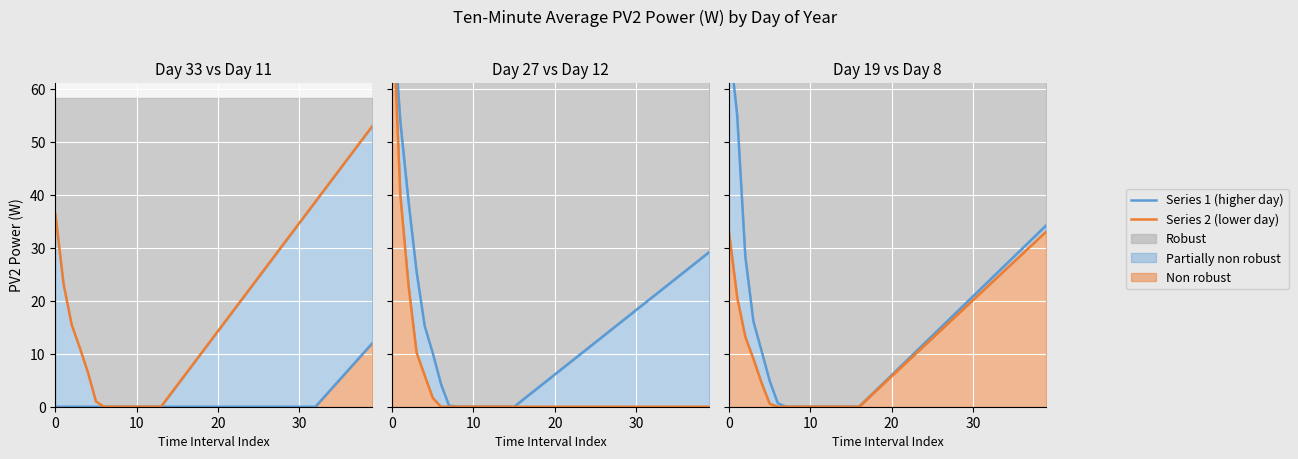

True or false: 27 (Day of Year) has a value of 24.3 at 35.

True